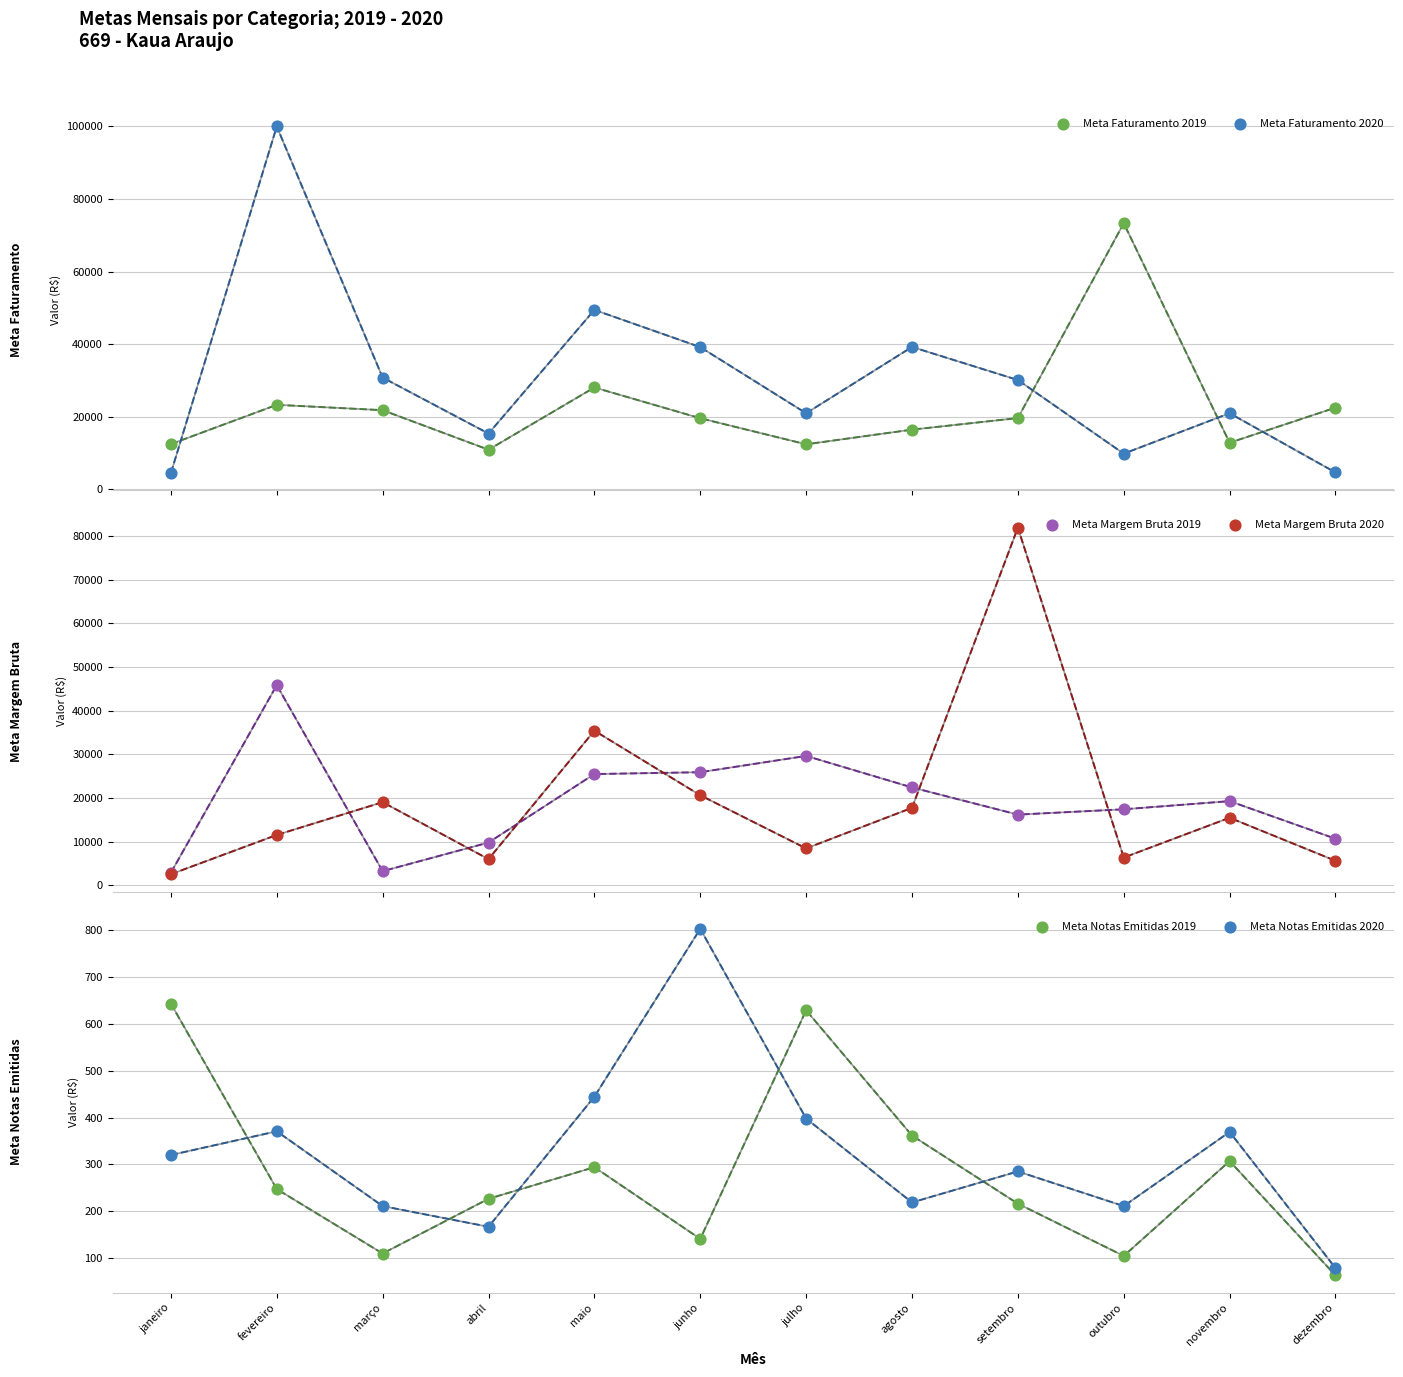

Which series has the largest total across all categories?

Meta Faturamento 2020